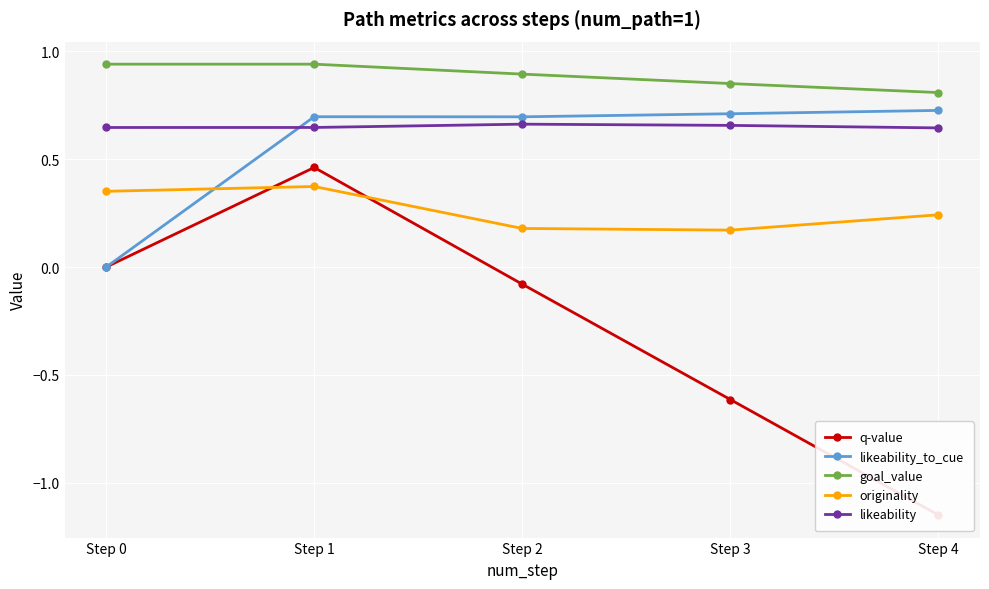

Which series has the largest total across all categories?

goal_value